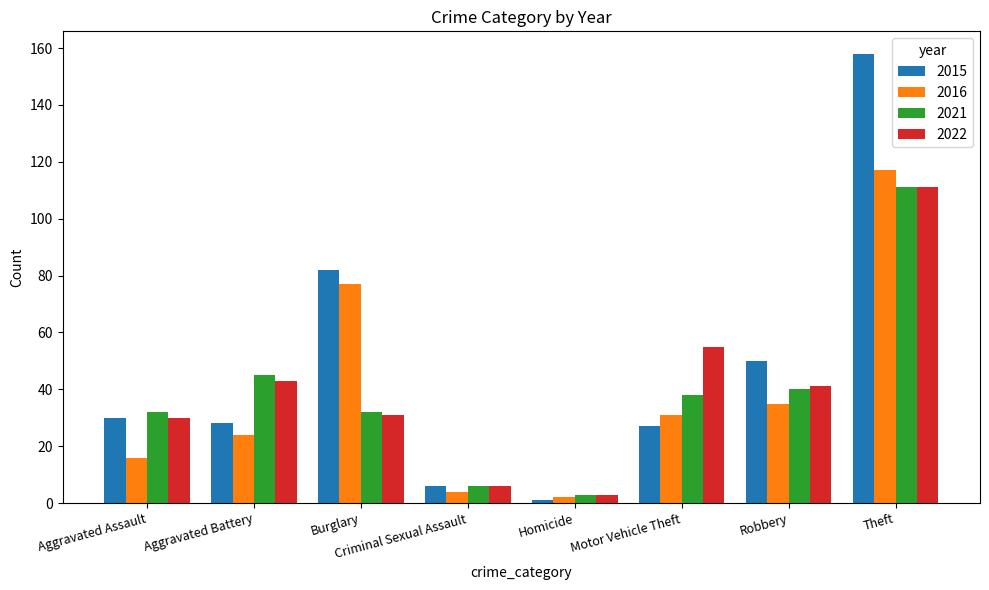

What is the minimum value shown in the chart?

1